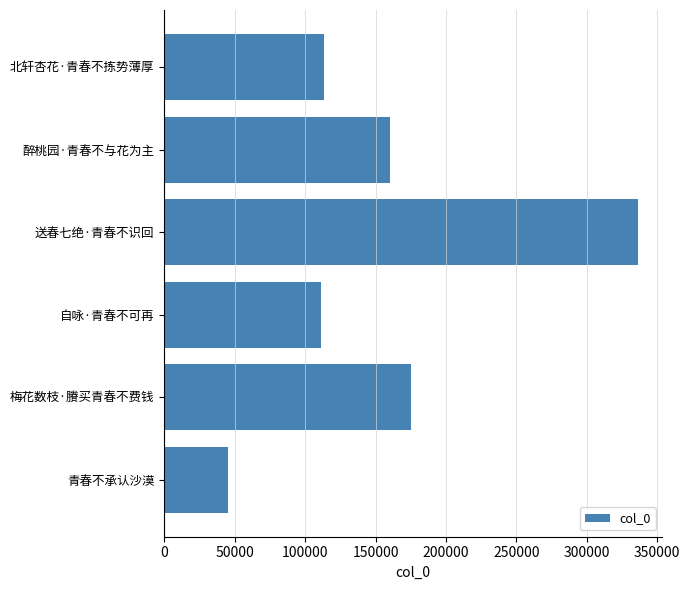

True or false: the data shows 45510 at 青春不承认沙漠.

True